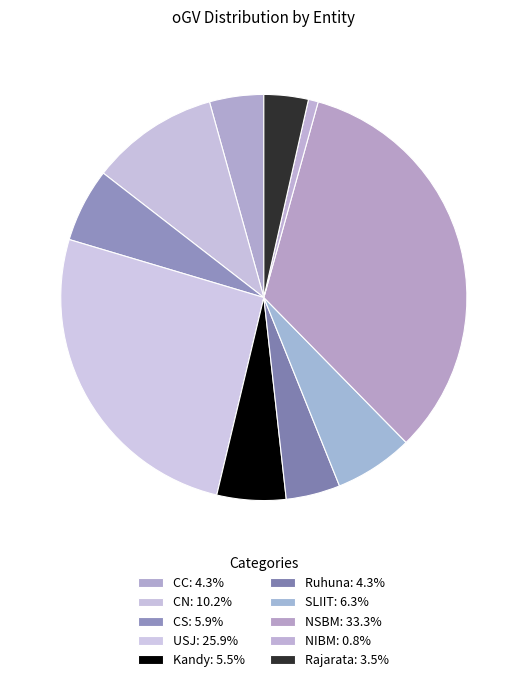

Count the number of slices in the pie.

10